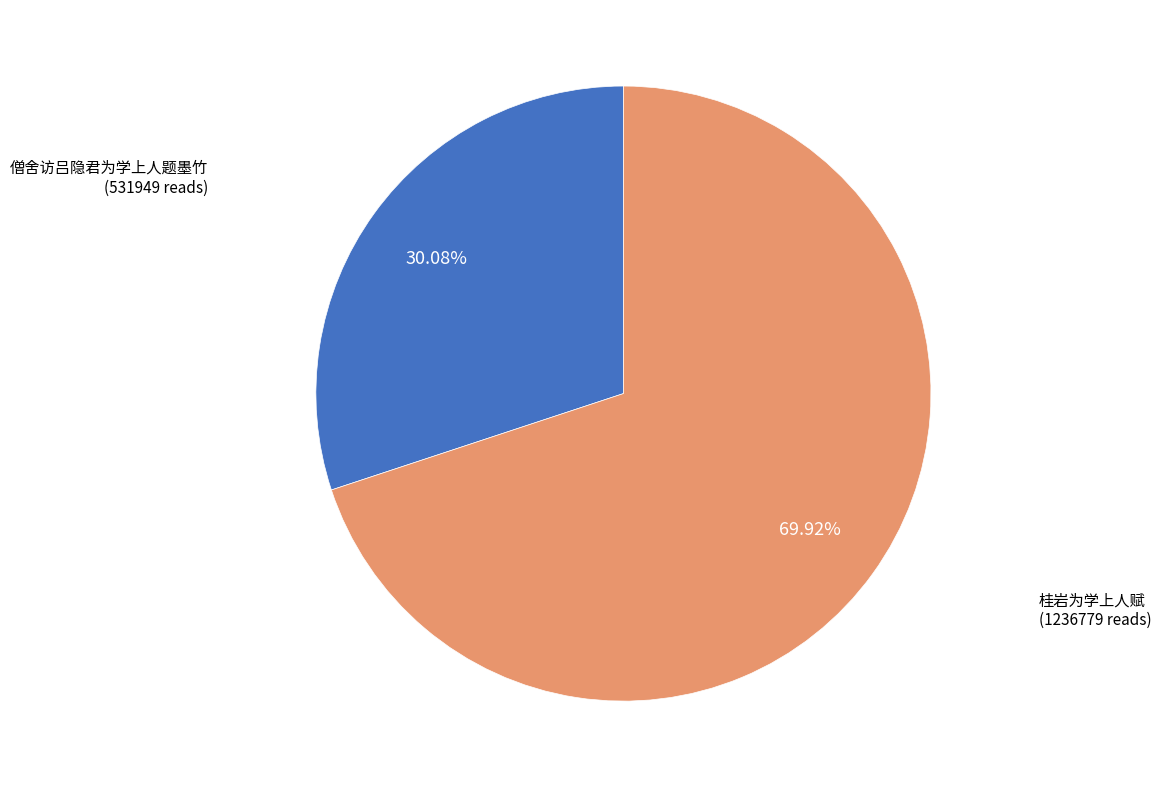

Which has a higher value, 桂岩为学上人赋 or 僧舍访吕隐君为学上人题墨竹?

桂岩为学上人赋